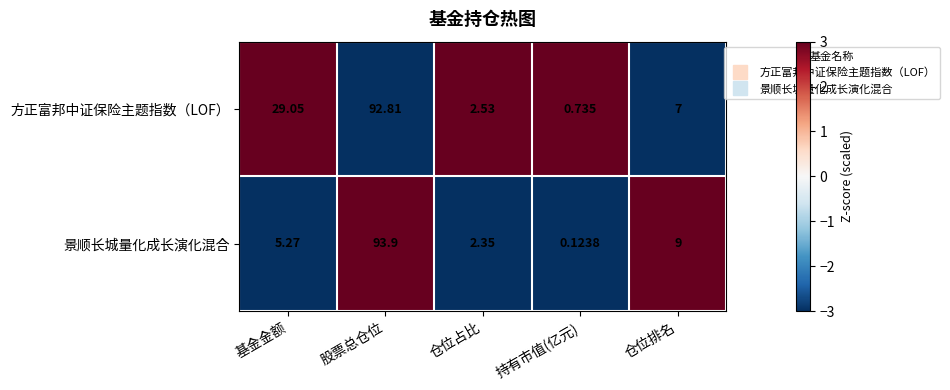

Rank the series by their average value, from lowest to highest.

景顺长城量化成长演化混合, 方正富邦中证保险主题指数（LOF）